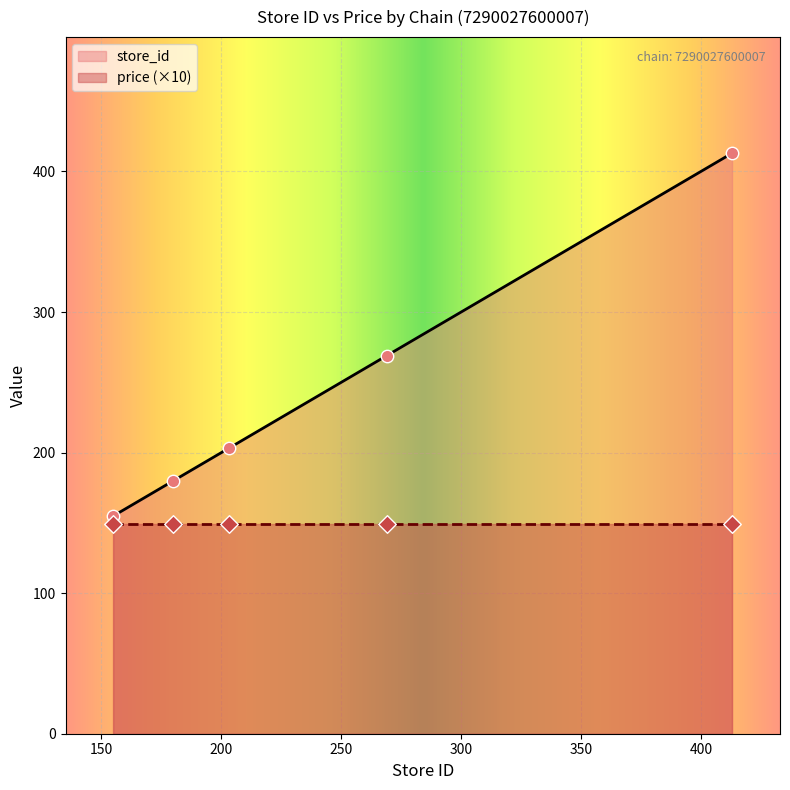

Approximately how many times larger is the value at 7290027600007_180 compared to 7290027600007_155?

1.2